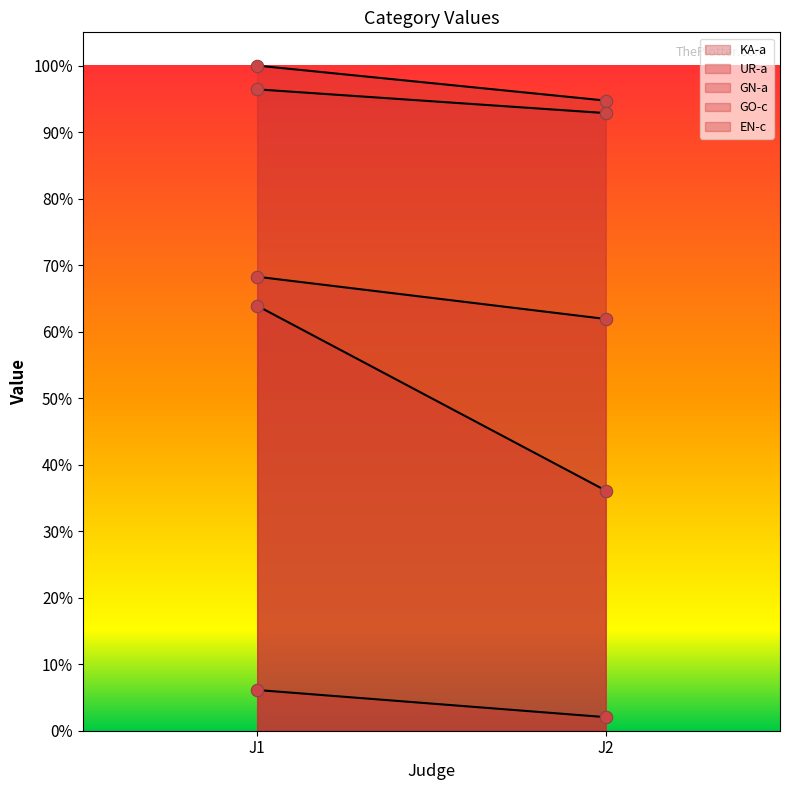

What are all the series names shown in the legend?

KA-a, UR-a, GN-a, GO-c, EN-c